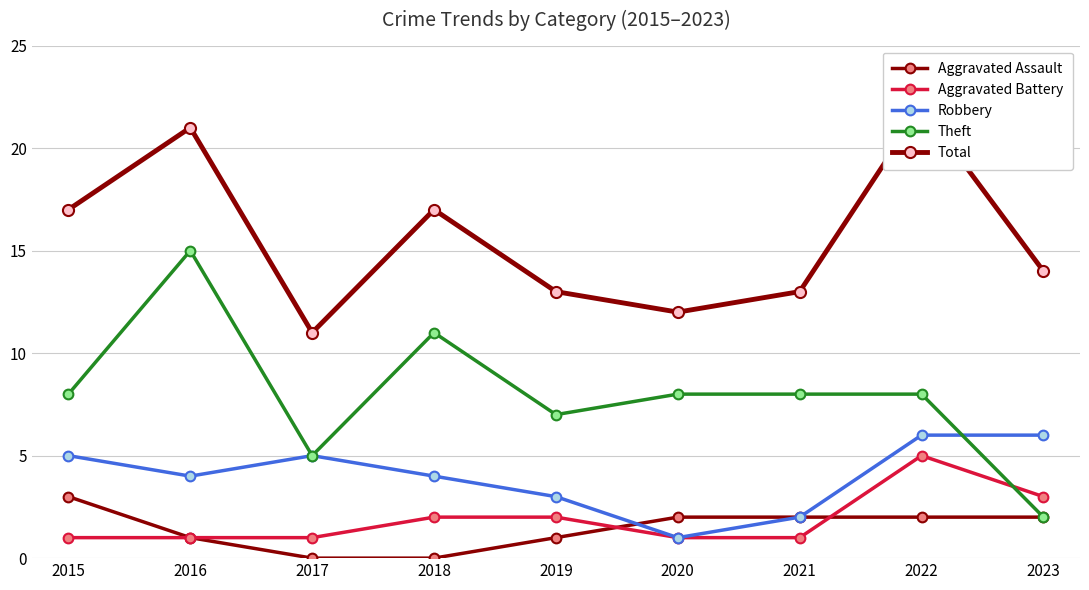

Rank the series at 2016 from lowest to highest value.

Aggravated Assault, Aggravated Battery, Robbery, Theft, Total